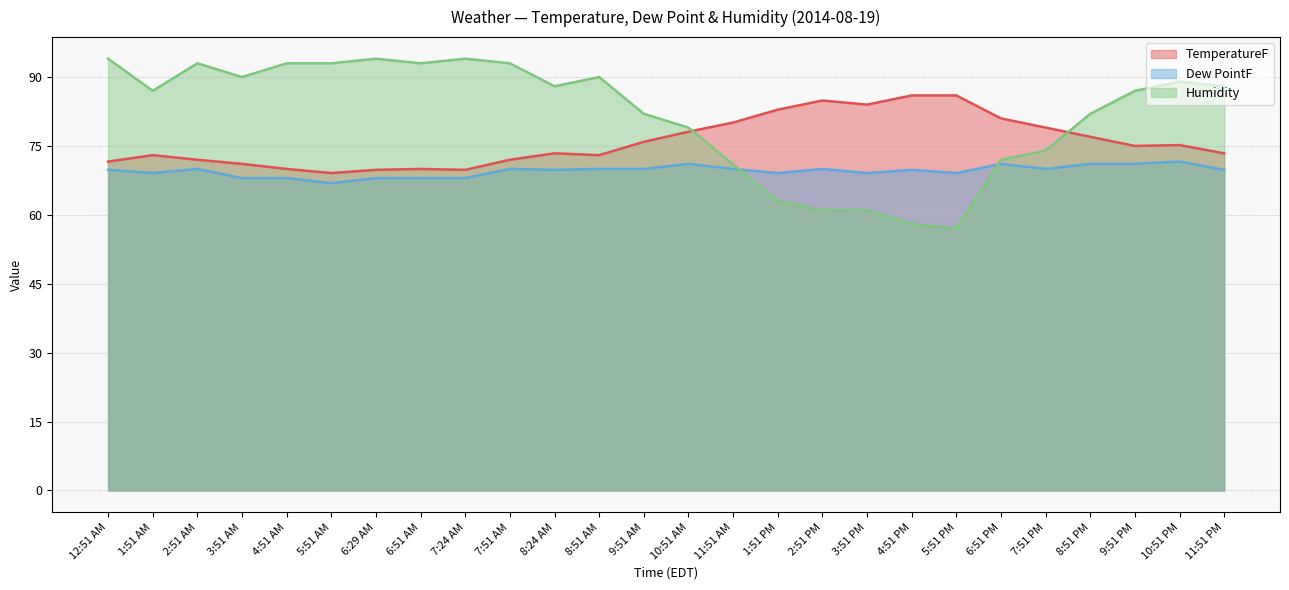

At which label does Dew PointF first exceed 69?

12:51 AM